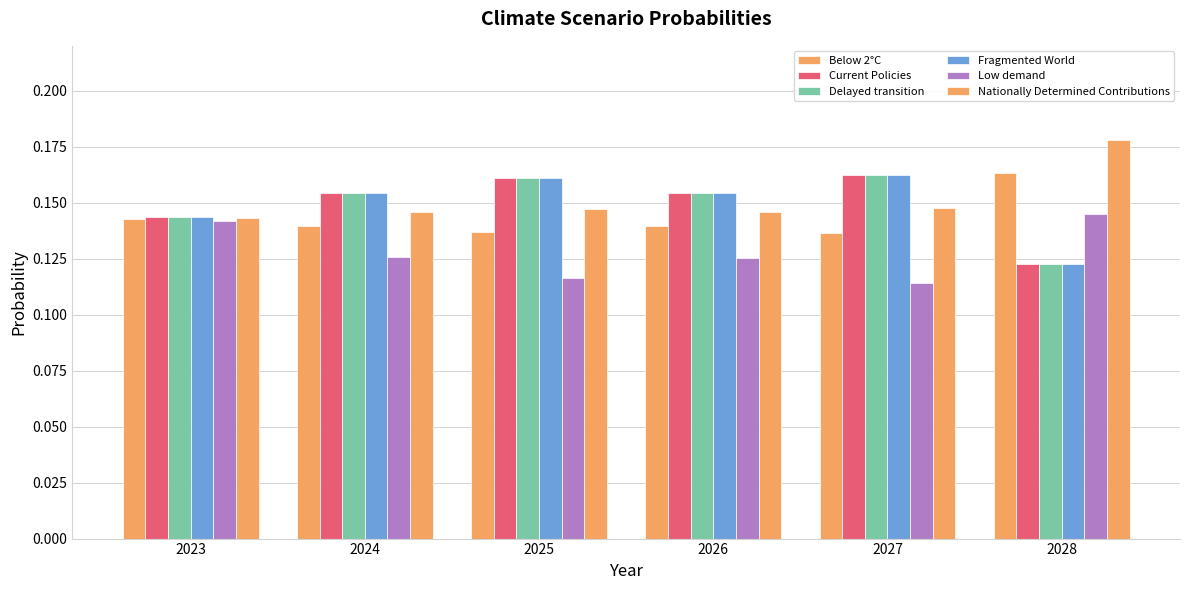

Count the number of categories in the chart.

6